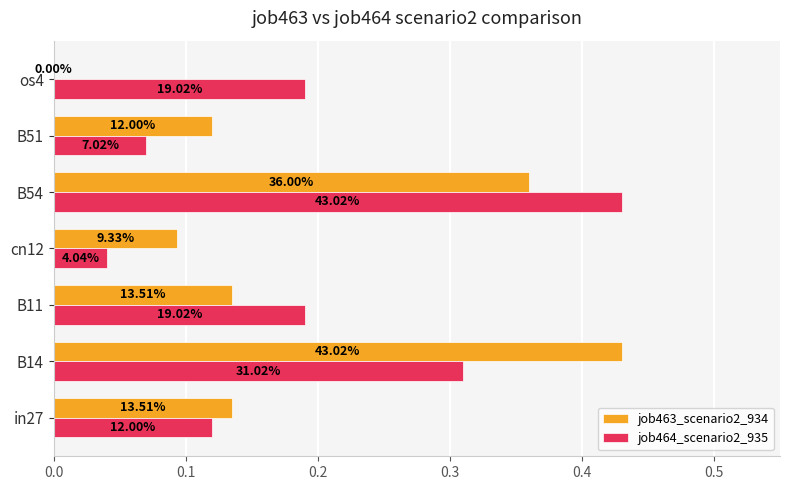

How many bars are there in total?

14